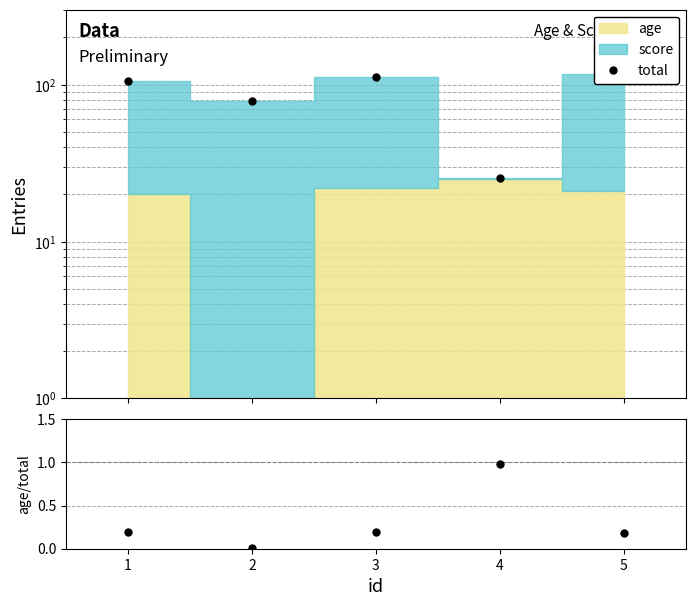

Where is total nearest to the value 70?

2